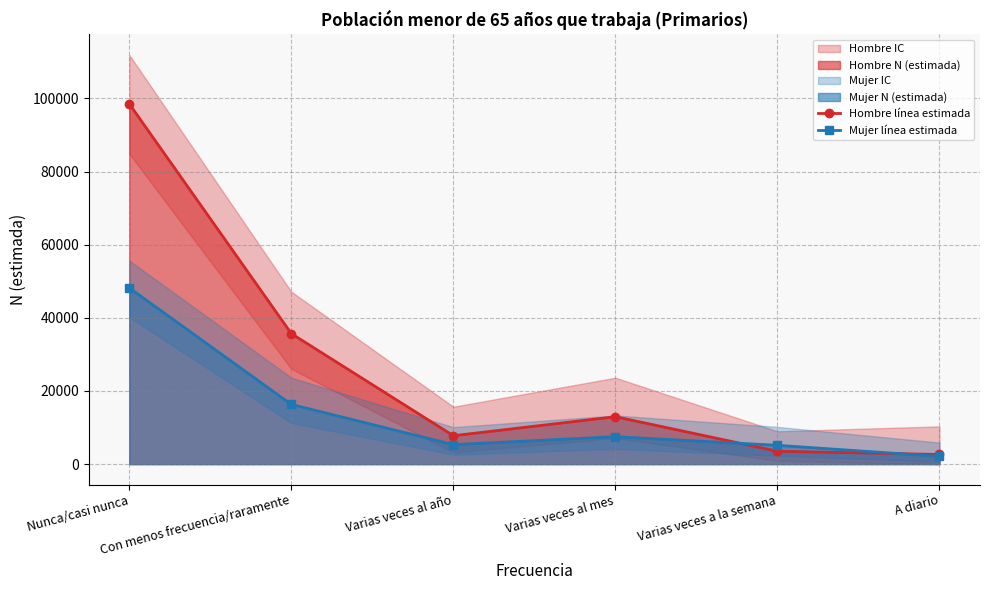

True or false: Mujer línea estimada has more than 0 points higher than both neighbors.

True